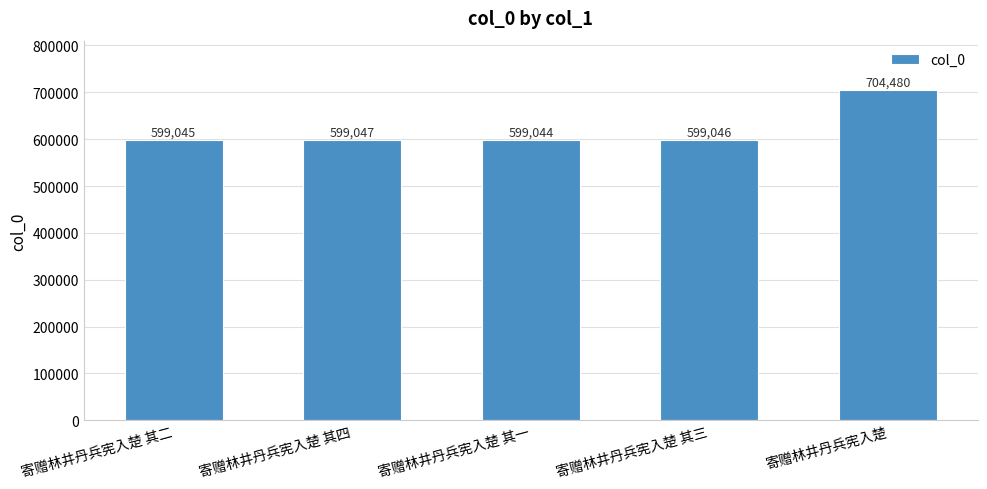

Reading right to left, list all the values displayed in this chart.

寄赠林井丹兵宪入楚=704480	寄赠林井丹兵宪入楚 其三=599046	寄赠林井丹兵宪入楚 其一=599044	寄赠林井丹兵宪入楚 其四=599047	寄赠林井丹兵宪入楚 其二=599045